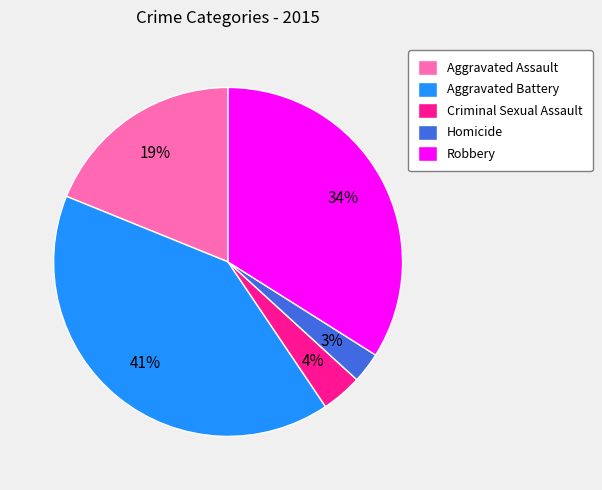

Which has a higher value, Aggravated Assault or Aggravated Battery?

Aggravated Battery